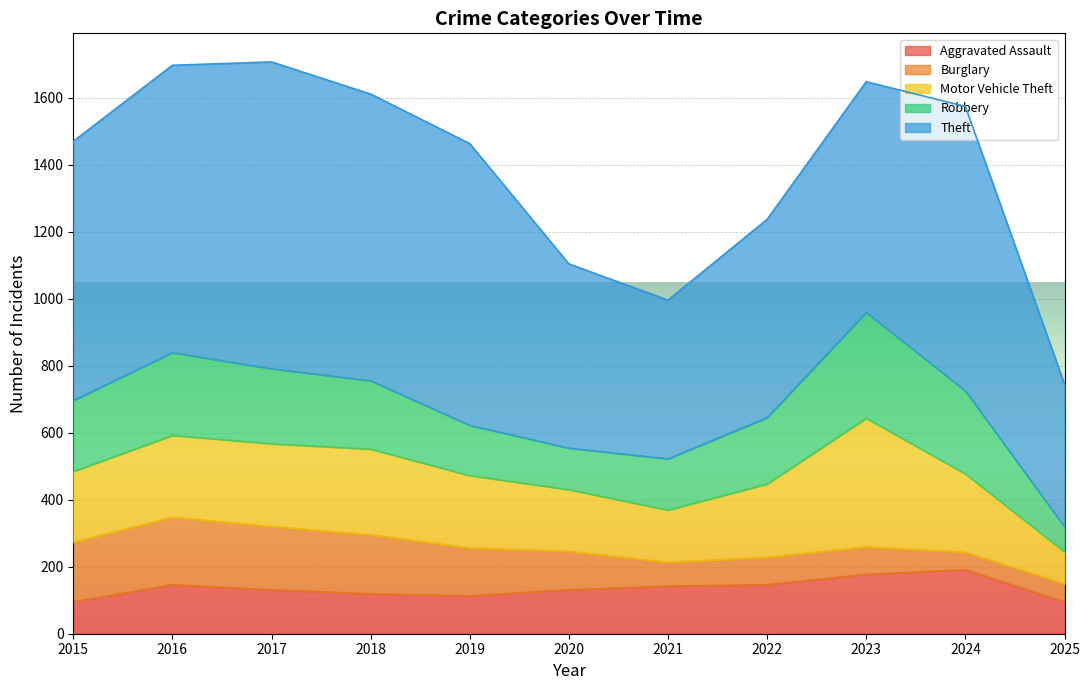

Is it true that Robbery equals 218 at 2021?

False